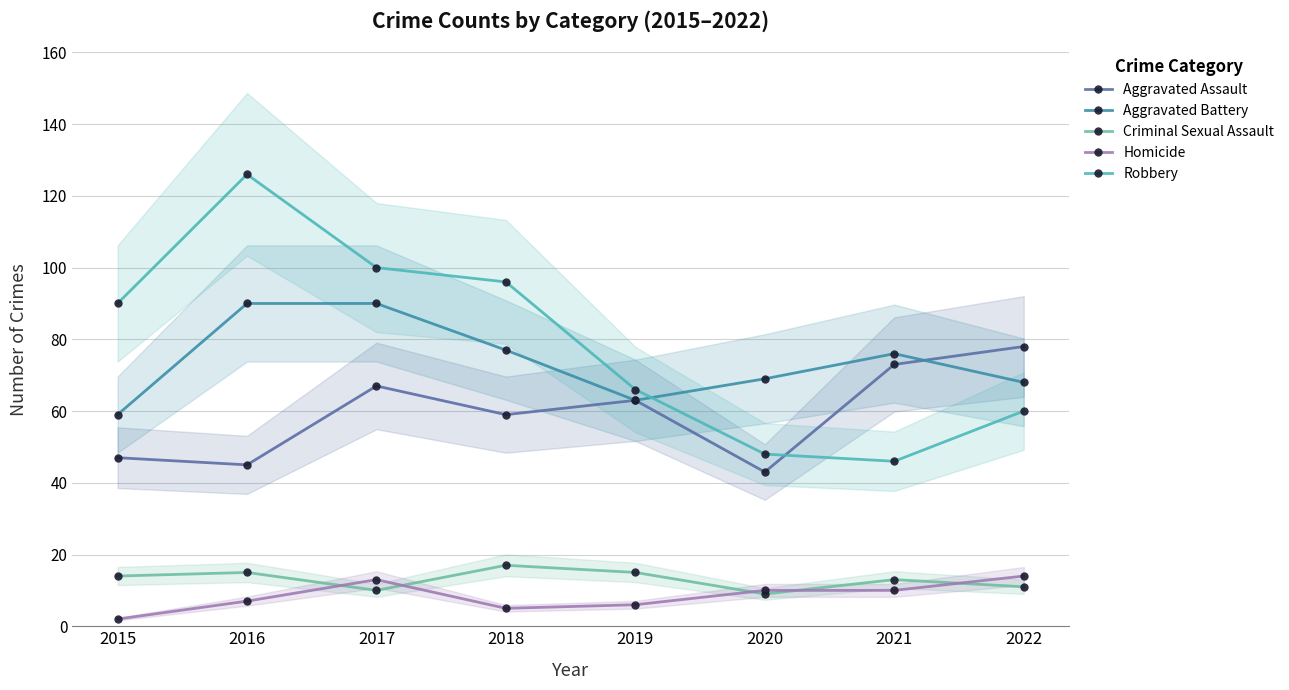

After their last crossing, which series has the higher values: Aggravated Battery or Aggravated Assault?

Aggravated Assault